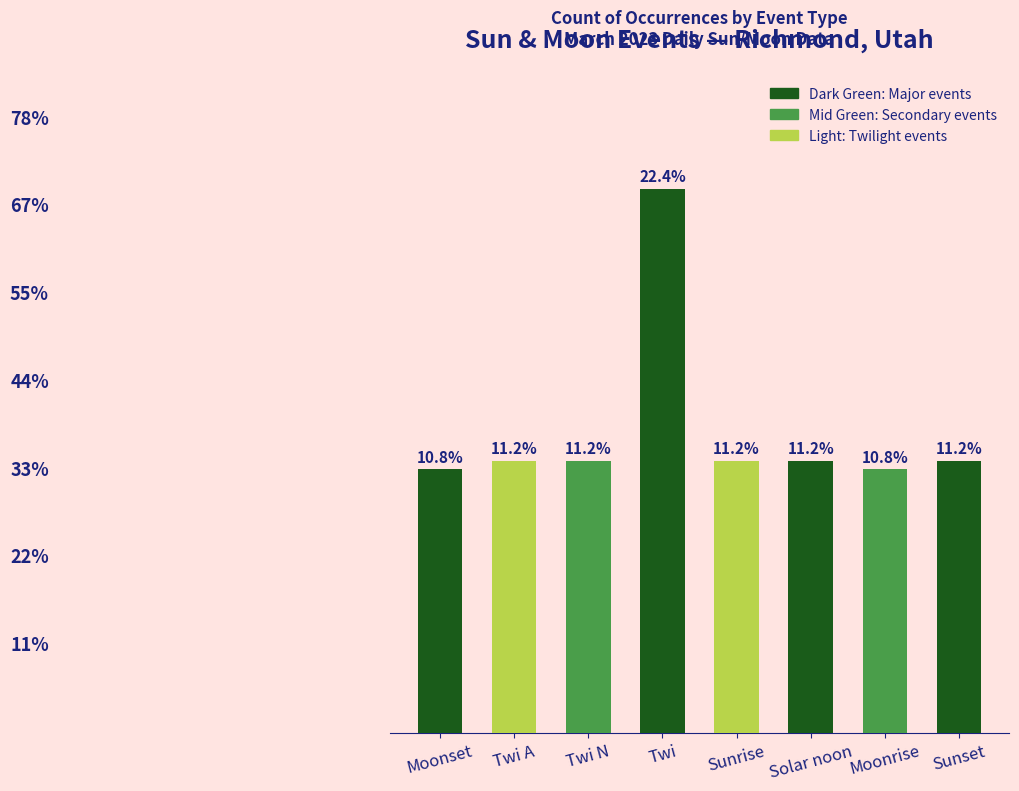

Reading left to right, transcribe all the data shown in this chart.

Moonset=30	Twi A=31	Twi N=31	Twi=62	Sunrise=31	Solar noon=31	Moonrise=30	Sunset=31